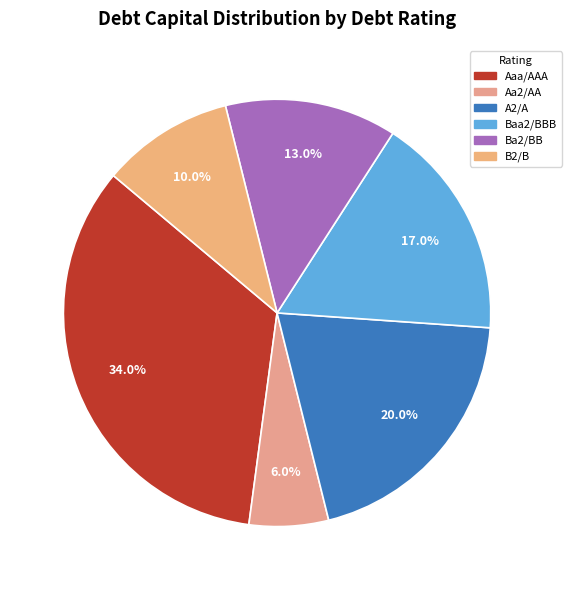

Is it true that A2/A is 20% of the pie?

True